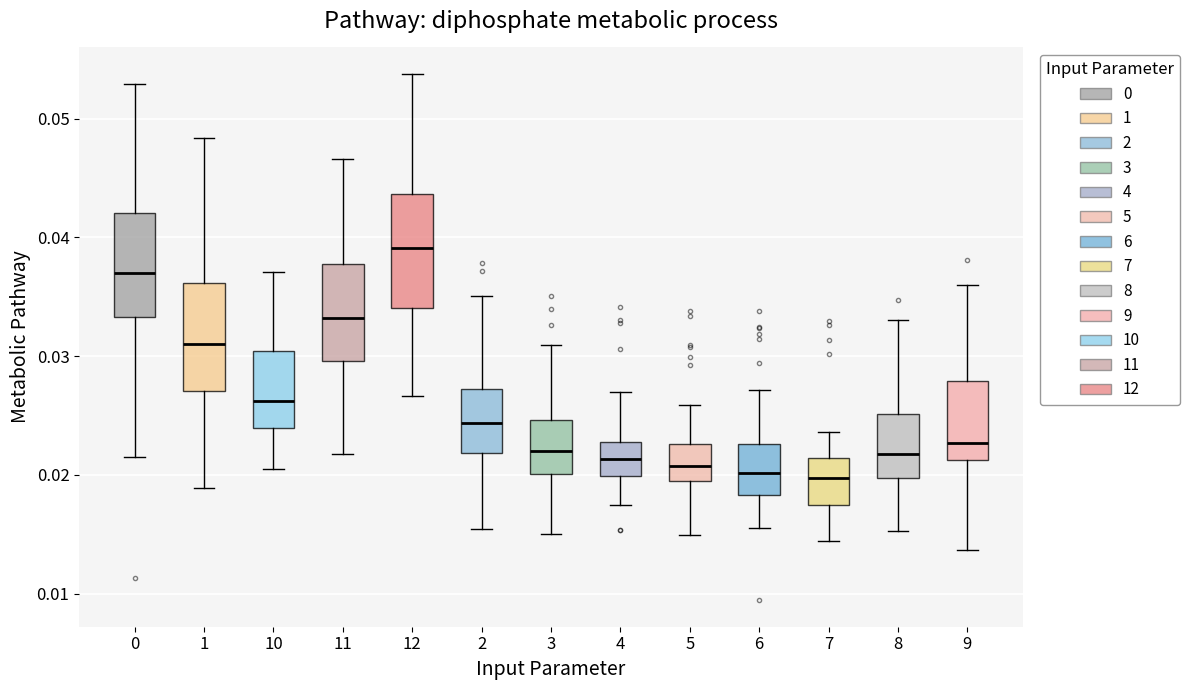

Reading left to right, read every box against the y-axis: the position of its median line, the range the box covers, and the ends of its whiskers. The values are not printed on the chart, so give them approximately, as read against the axis.

0: median 0.037, box 0.033 to 0.042, whiskers 0.022 to 0.053
1: median 0.031, box 0.027 to 0.036, whiskers 0.019 to 0.048
10: median 0.026, box 0.024 to 0.030, whiskers 0.020 to 0.037
11: median 0.033, box 0.030 to 0.038, whiskers 0.022 to 0.047
12: median 0.039, box 0.034 to 0.044, whiskers 0.027 to 0.054
2: median 0.024, box 0.022 to 0.027, whiskers 0.015 to 0.035
3: median 0.022, box 0.020 to 0.025, whiskers 0.015 to 0.031
4: median 0.021, box 0.020 to 0.023, whiskers 0.017 to 0.027
5: median 0.021, box 0.019 to 0.023, whiskers 0.015 to 0.026
6: median 0.020, box 0.018 to 0.023, whiskers 0.016 to 0.027
7: median 0.020, box 0.017 to 0.021, whiskers 0.014 to 0.024
8: median 0.022, box 0.020 to 0.025, whiskers 0.015 to 0.033
9: median 0.023, box 0.021 to 0.028, whiskers 0.014 to 0.036